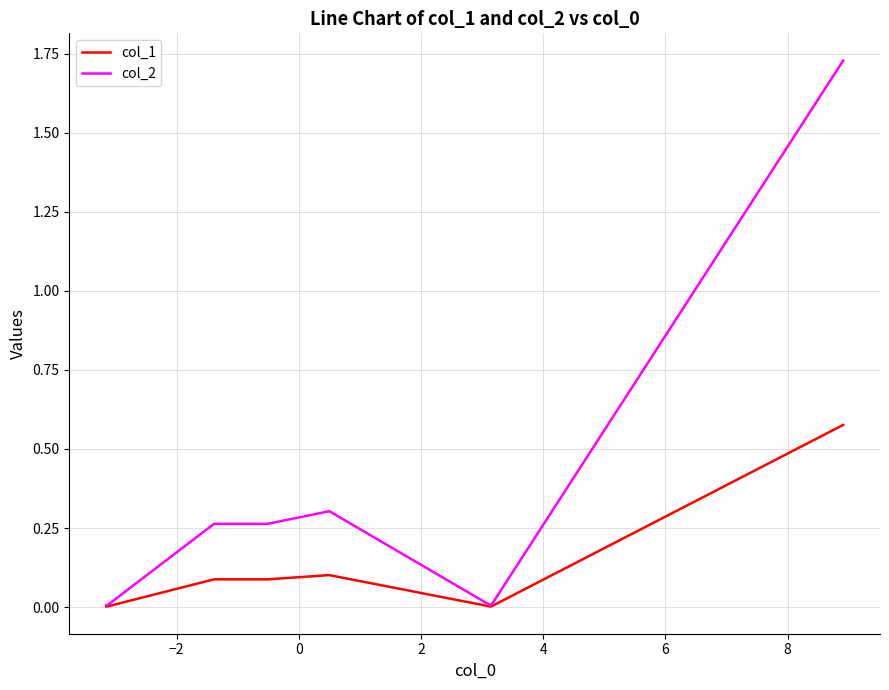

Rank the series by their maximum value, from highest to lowest.

col_2, col_1